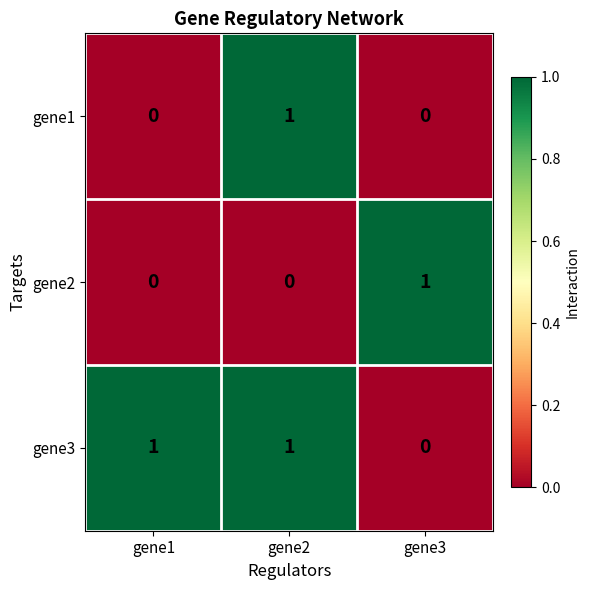

At how many categories does at least one series exceed 0?

3